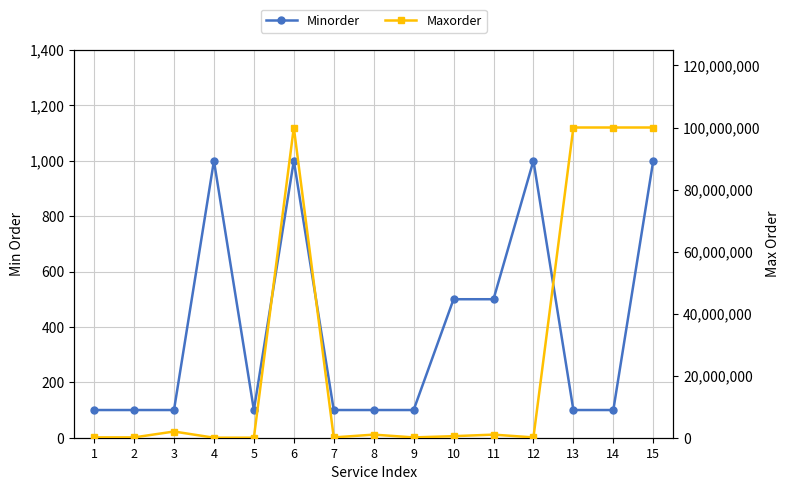

The Minorder series shows 100 at 9. True or false?

True